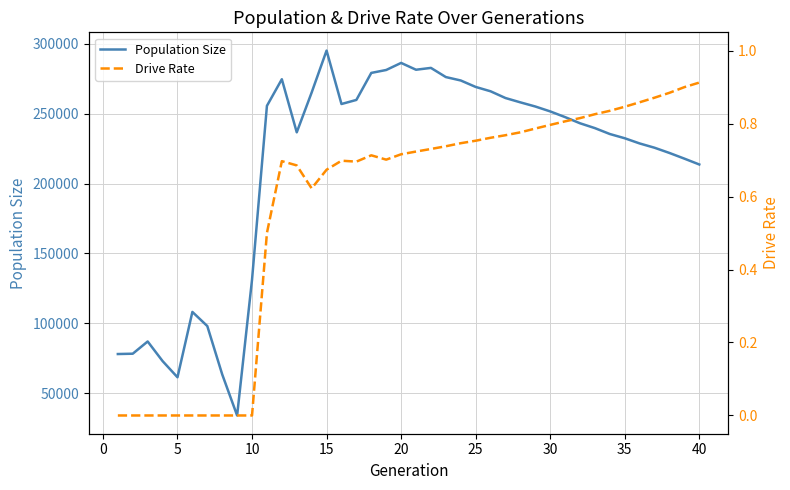

What is the highest value of the Population Size series?

295206